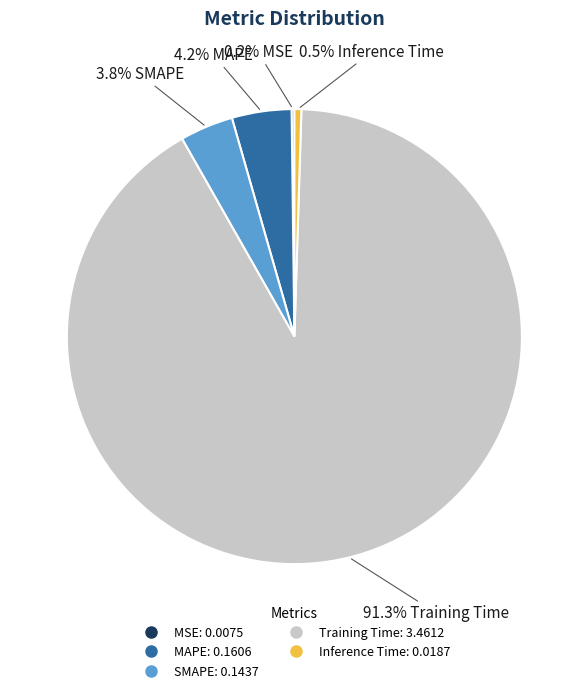

To the nearest percent, what portion does SMAPE represent?

4%